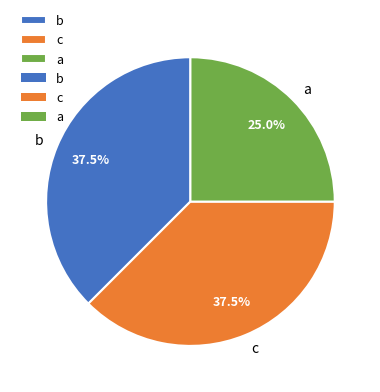

Which slice is the smallest?

a